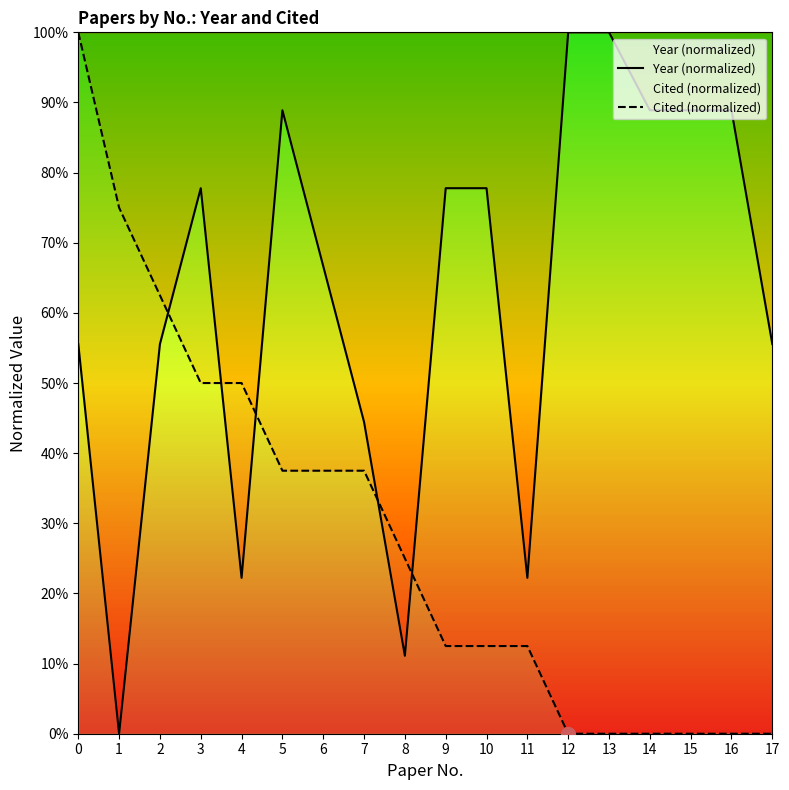

True or false: Year (normalized) has a value of 57.6 at 1.

False